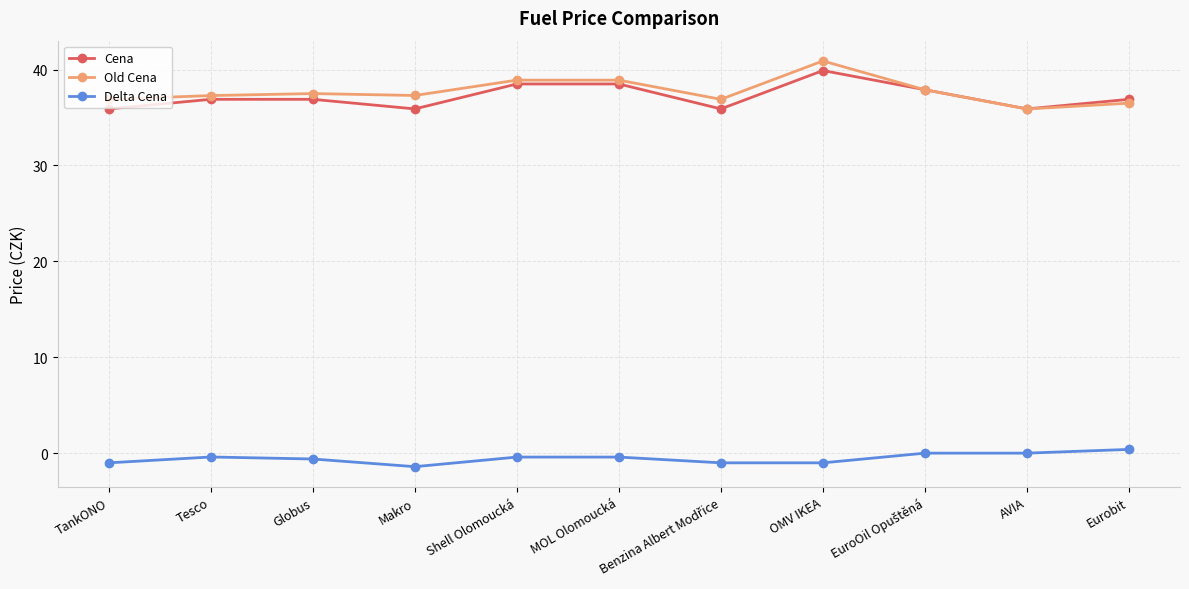

List the series in order of their peak value, highest first.

Old Cena, Cena, Delta Cena